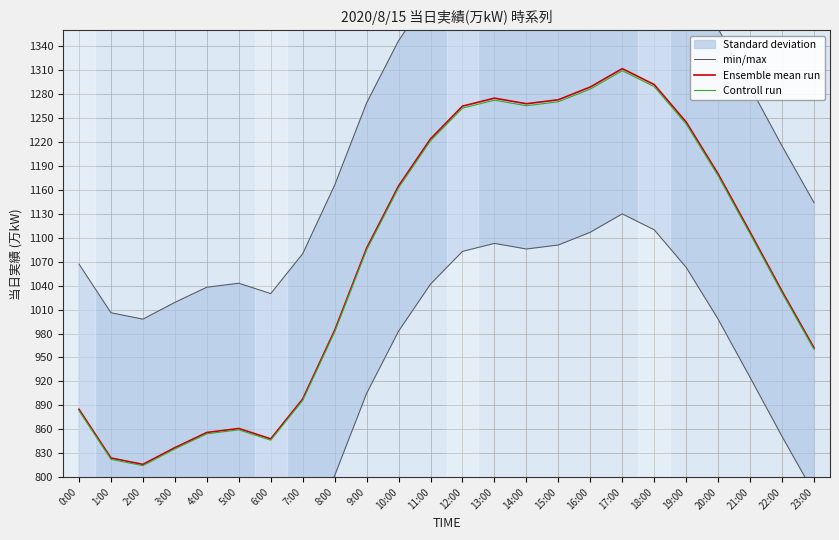

Where is Controll run nearest to the value 1061?

9:00